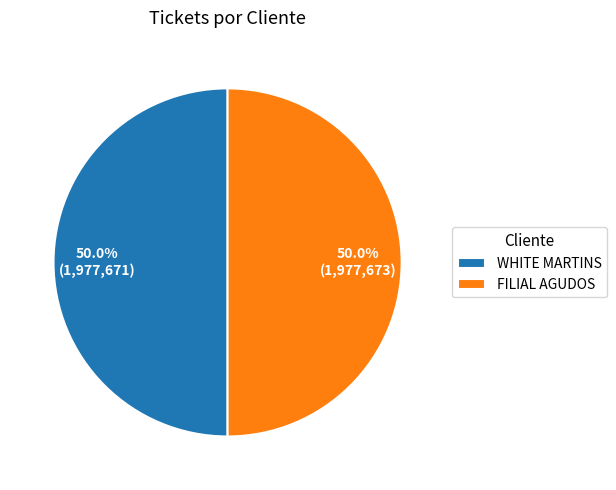

To the nearest percent, what is the average slice percentage?

50%